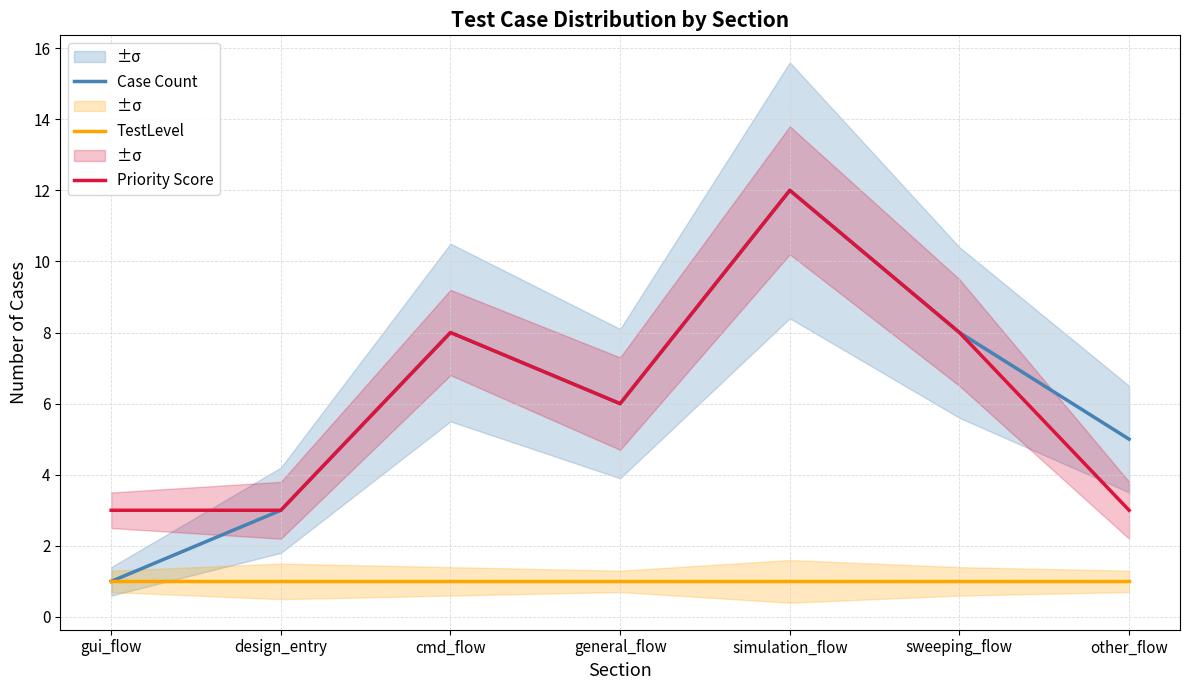

The value of Priority Score at gui_flow is 1. True or false?

False